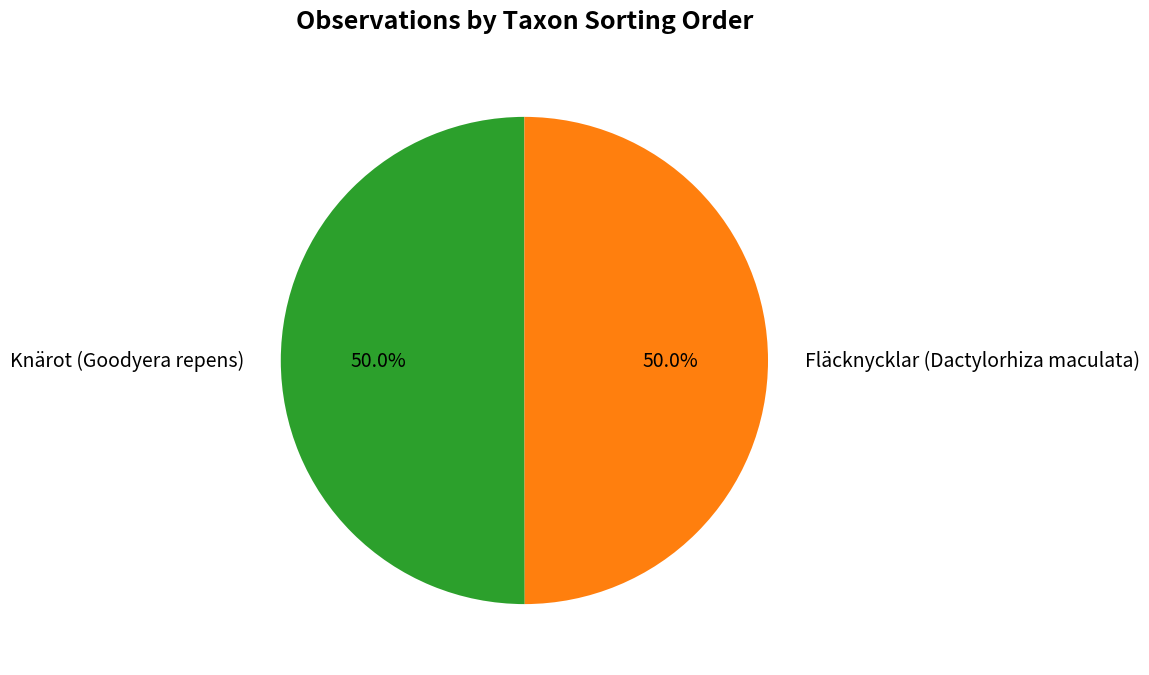

What percentage is the Fläcknycklar (Dactylorhiza maculata) slice, to the nearest percent?

50%